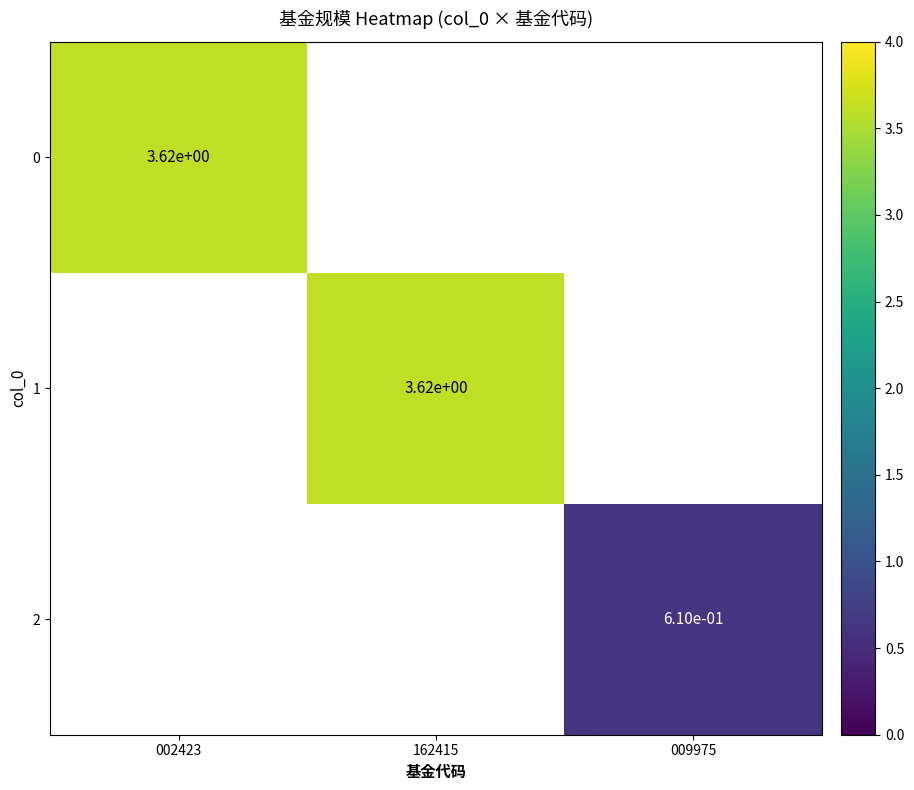

Is the value of 1 at 162415 greater than the value of 2 at 009975?

Yes